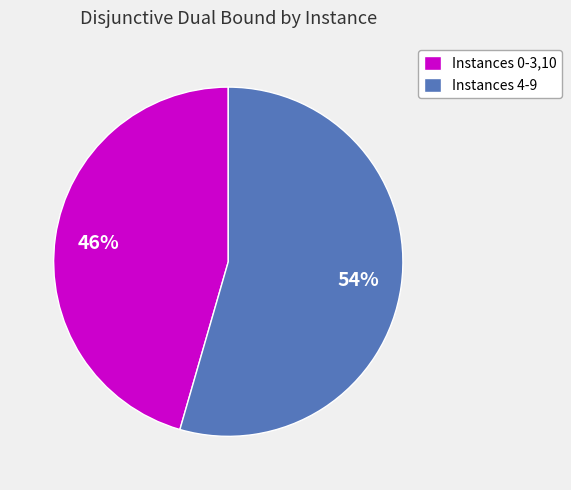

True or false: Instances 0-3,10 accounts for 32% of the total.

False